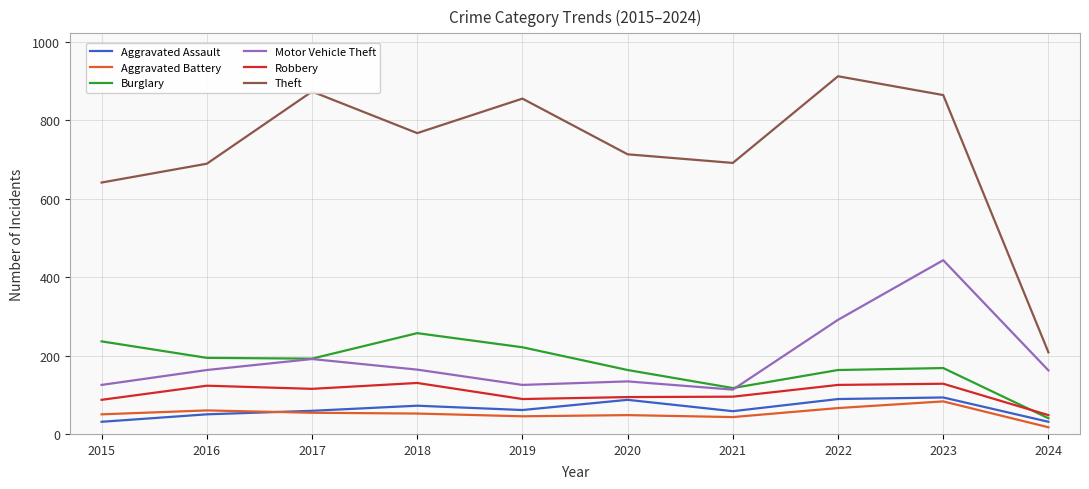

What is the sum of the Theft values at 2020 and 2018?

1480